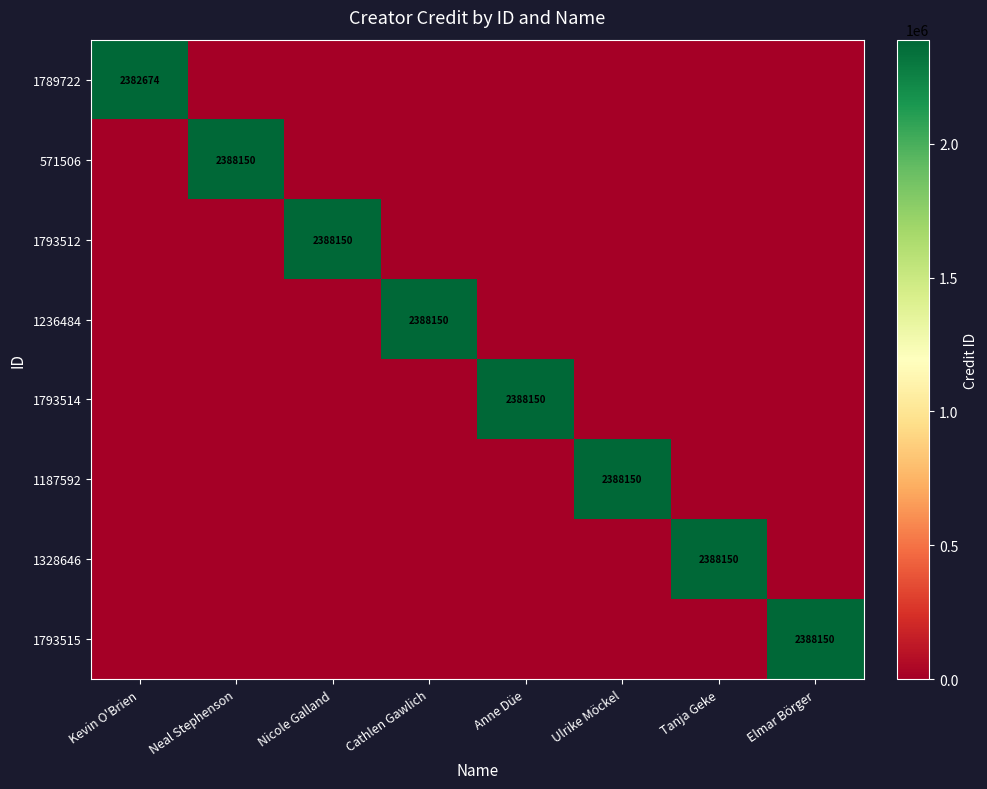

What is the difference between the maximum and minimum values in the 1328646 series?

2388150